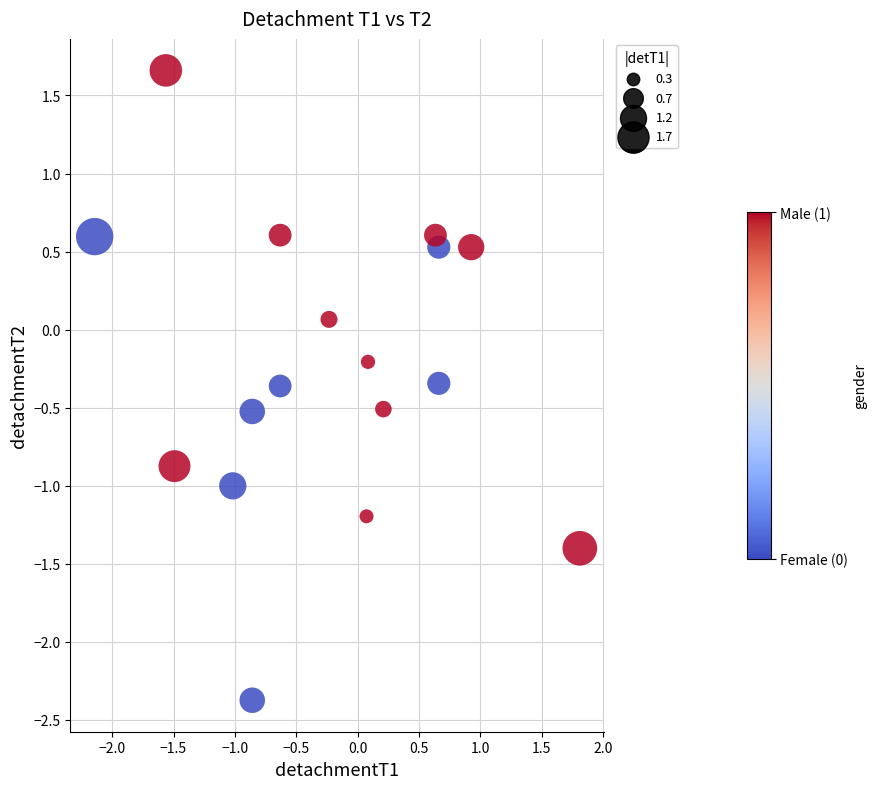

What is the range of Y values (max minus min)?

4.0